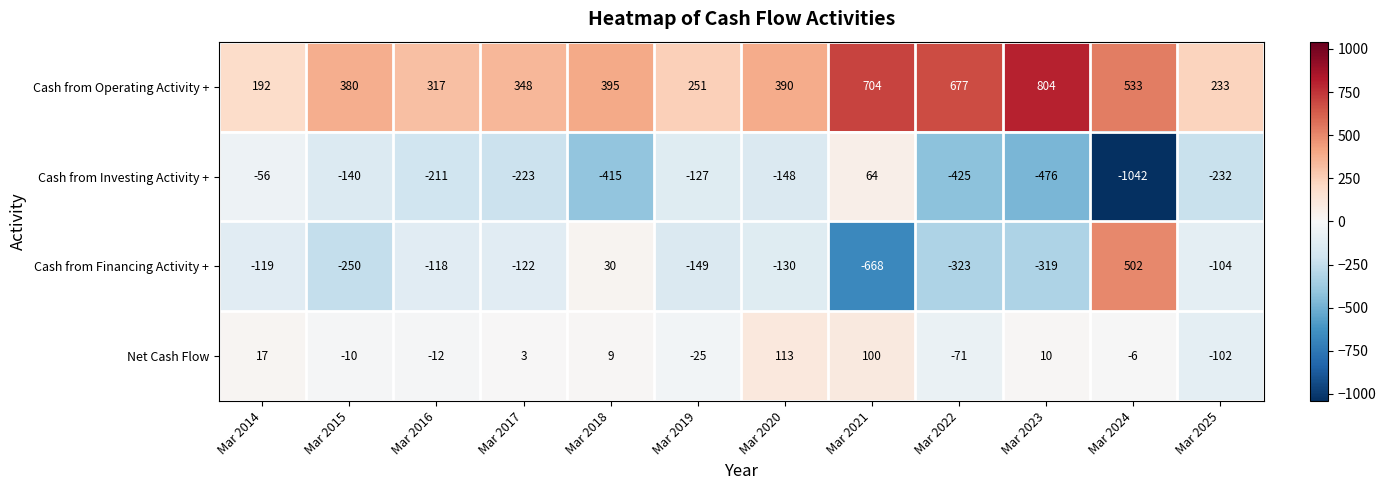

True or false: Cash from Financing Activity + has a value of 324 at Mar 2024.

False